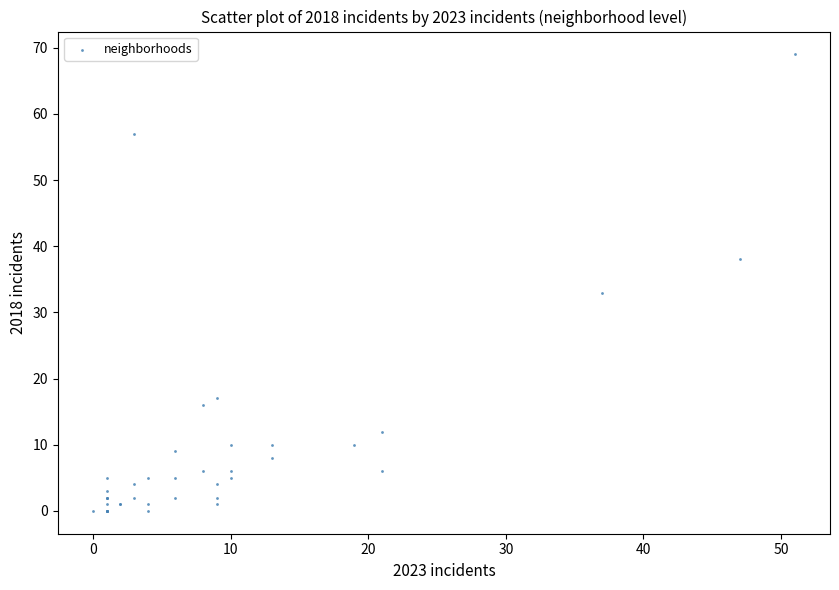

What Y value in the scatter plot is closest to 34?

33